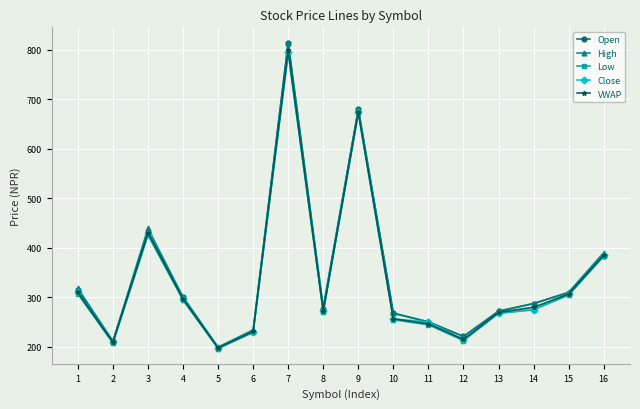

What is the spread (max minus min) of values at 12?

8.3